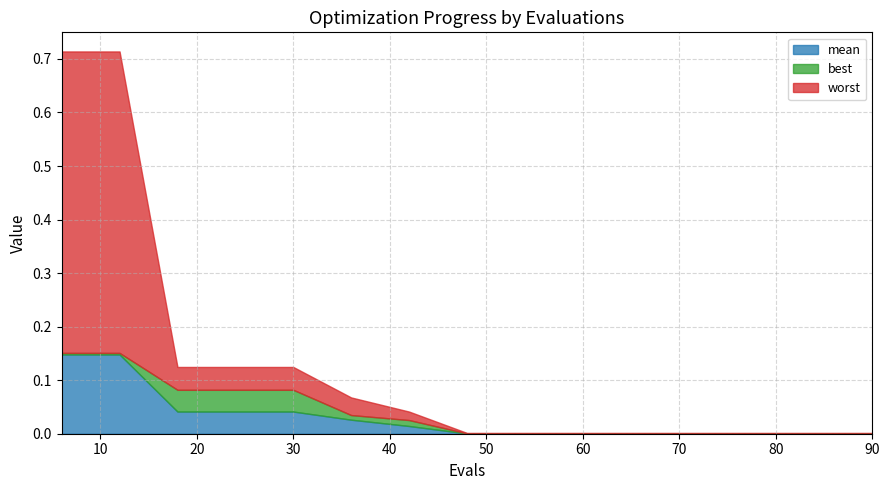

The mean series shows 0.0 at 90. True or false?

True